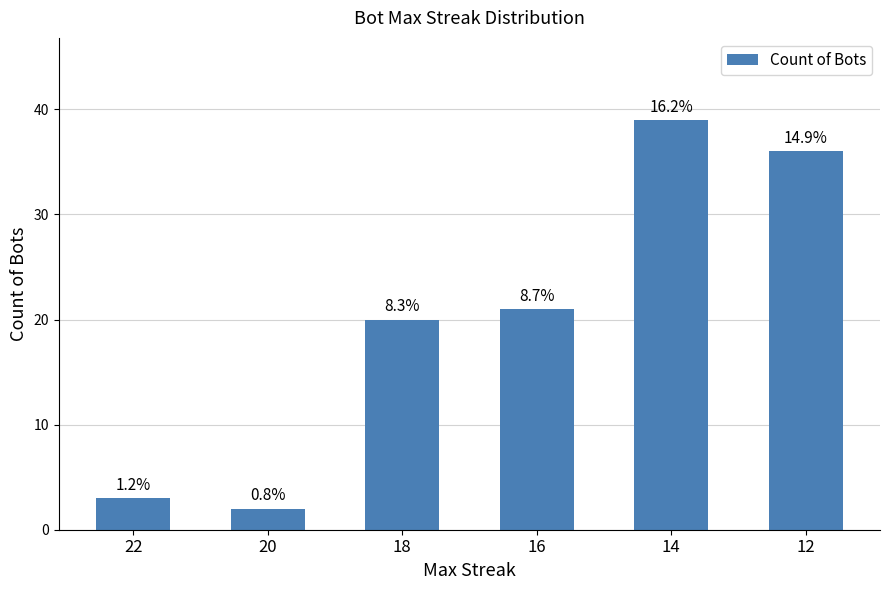

Where is the data nearest to the value 20?

18